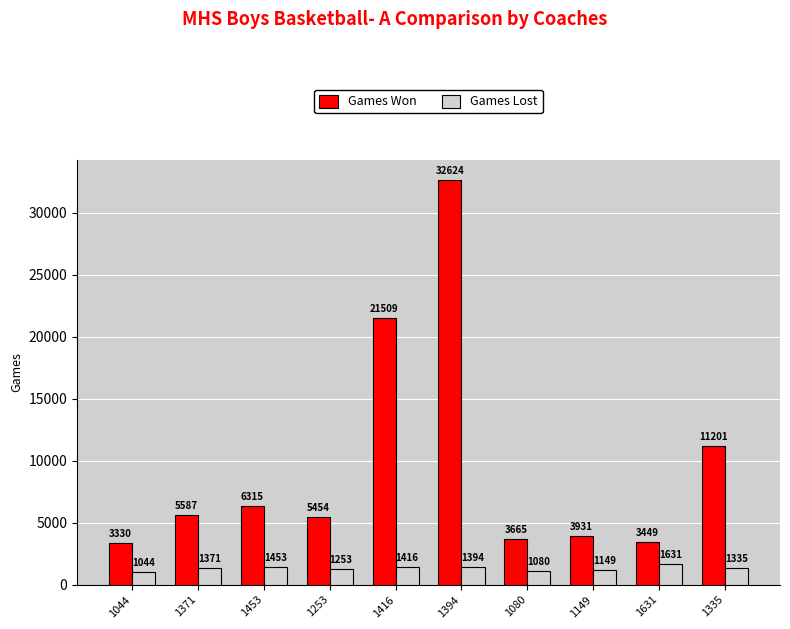

How many groups of bars are there?

10